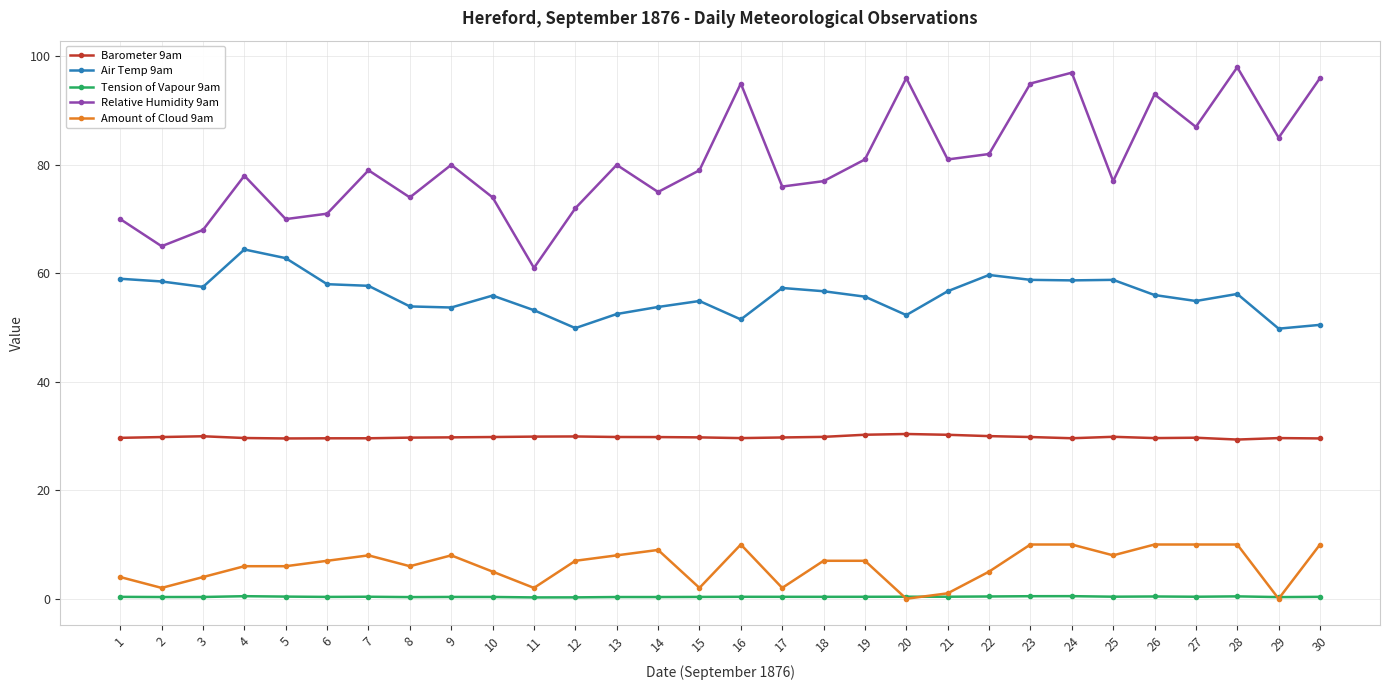

True or false: Tension of Vapour 9am has more than 0 points higher than both neighbors.

True